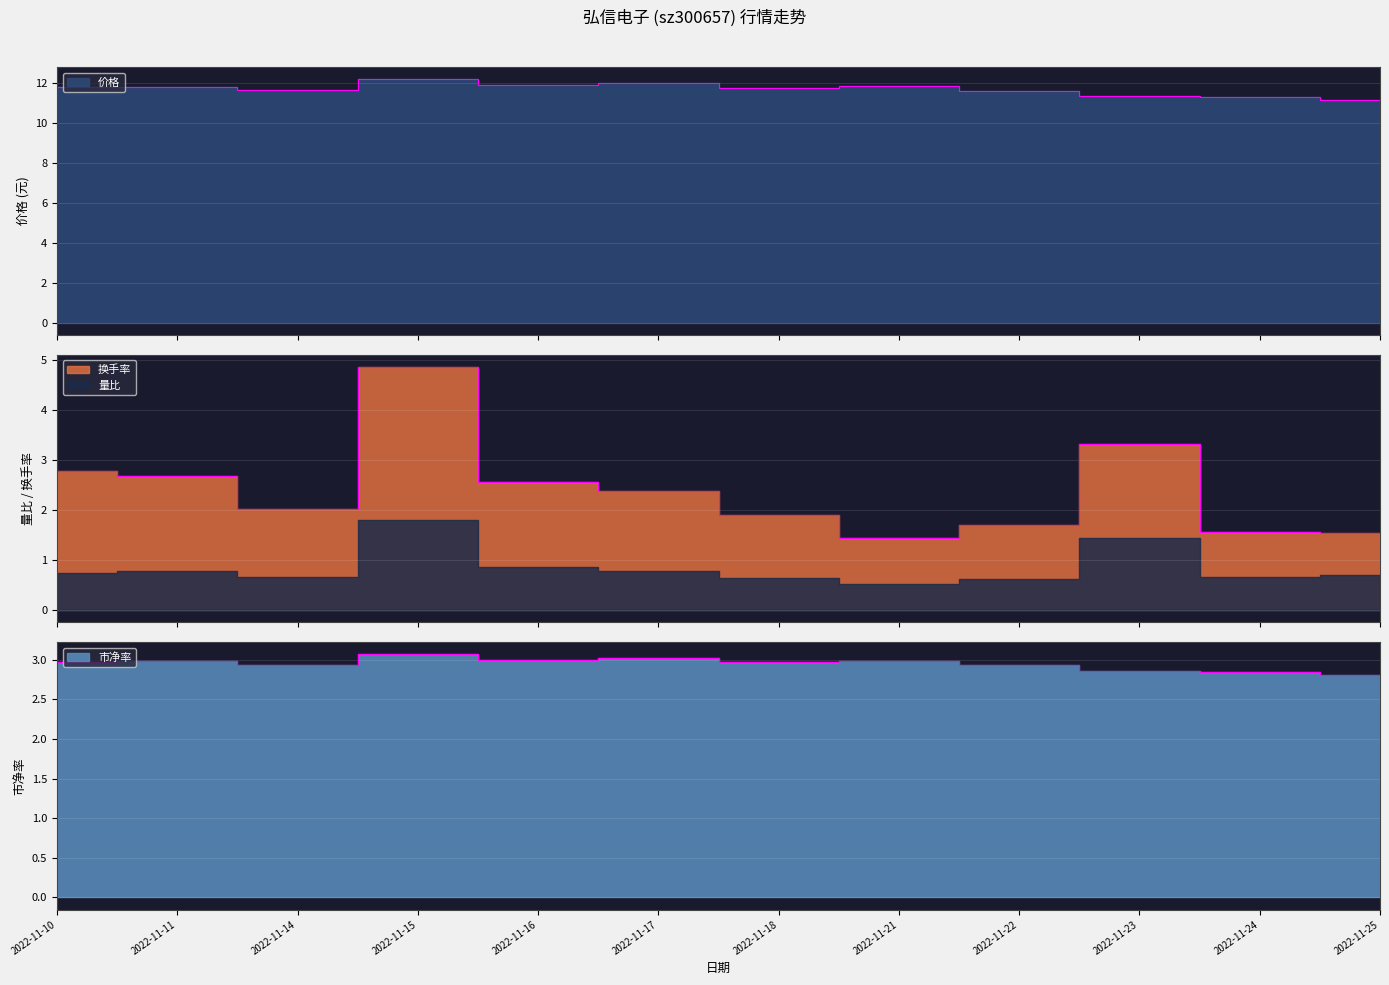

At which category does 市净率 reach its first local peak?

2022-11-11